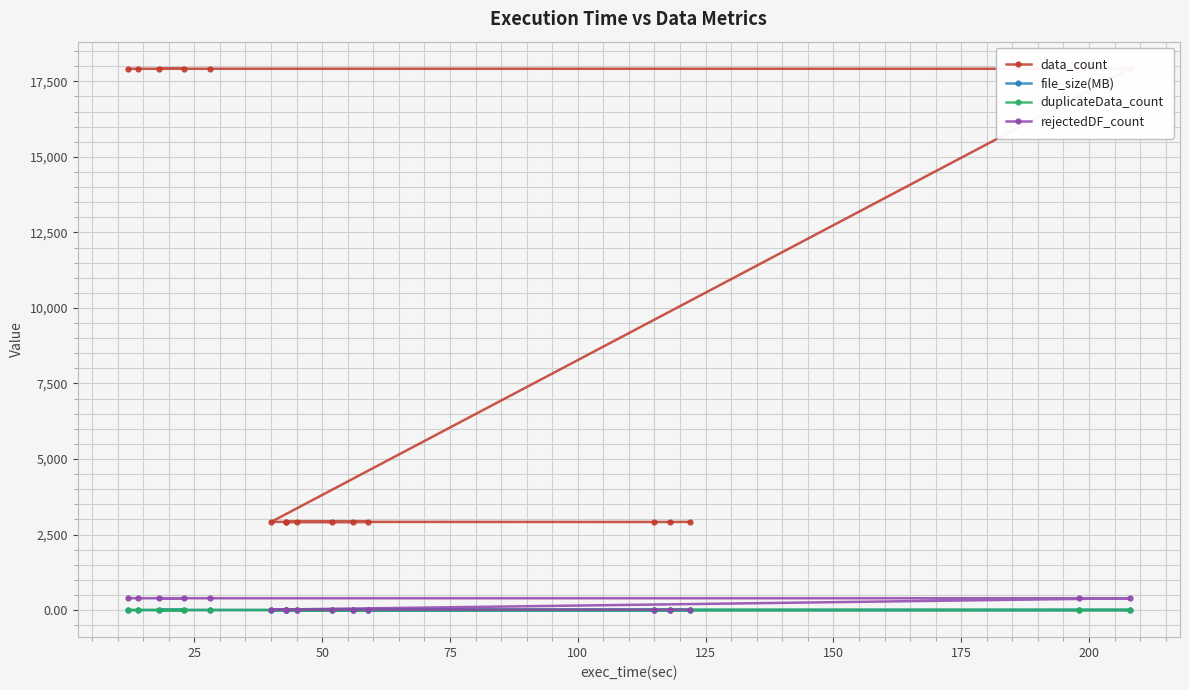

The value of duplicateData_count at 125 is 3.2. True or false?

False